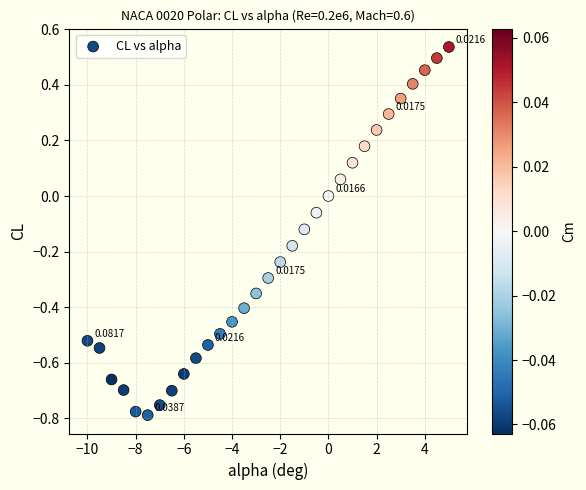

What is the range of Y values (max minus min)?

1.3